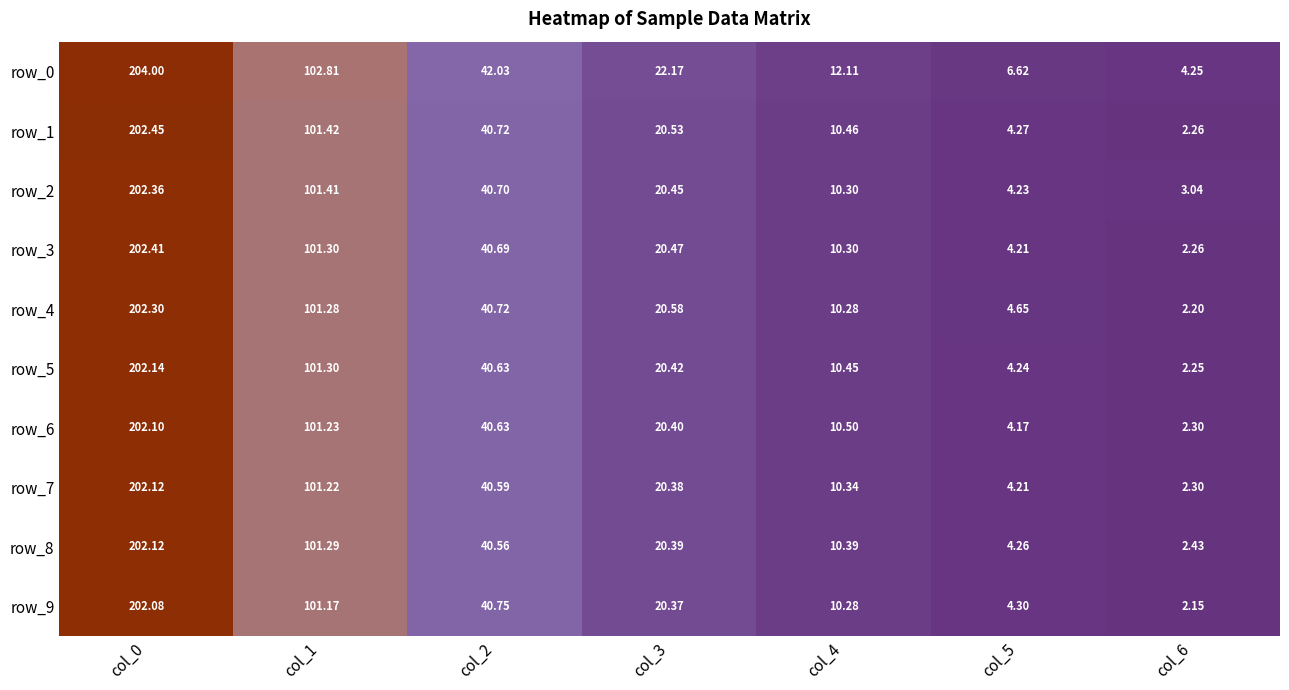

How many values in the row_1 series are below 20?

3